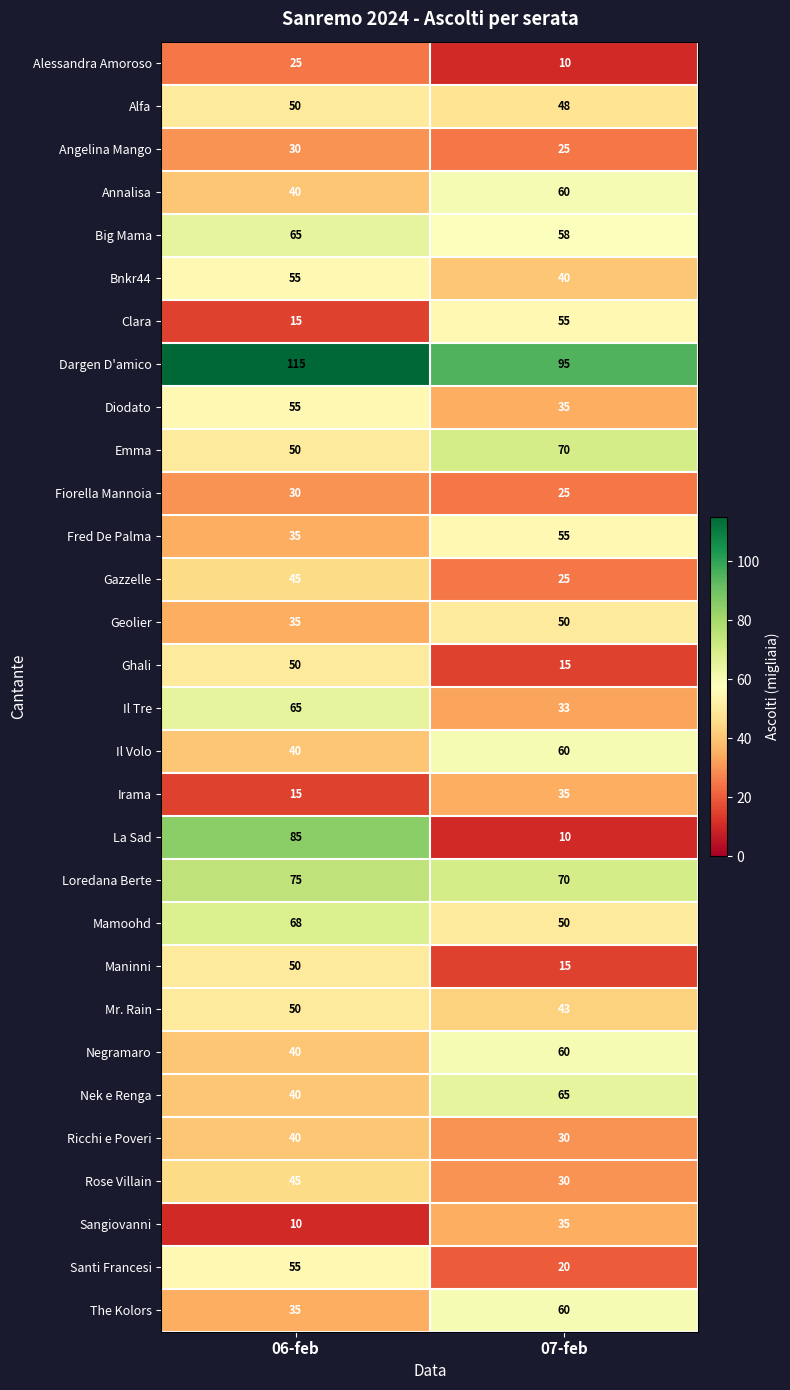

Is it true that Alfa equals 50 at 06-feb?

True